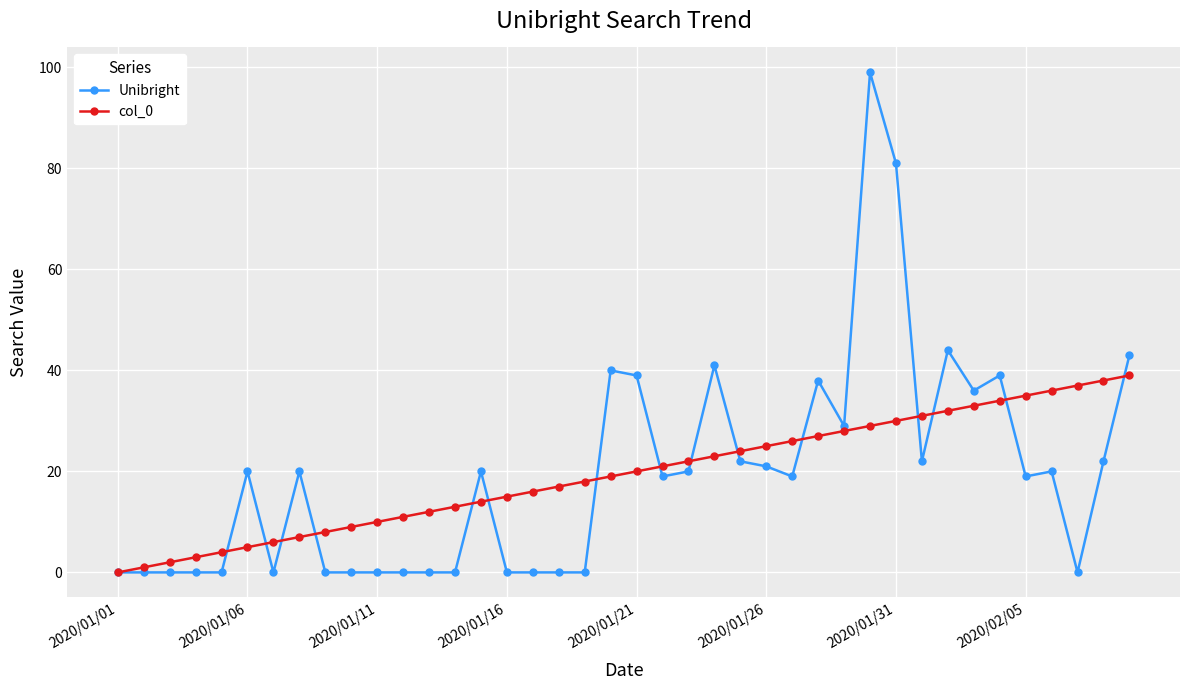

Reading left to right, list all the values displayed in this chart.

Unibright: 0	0	0	0	0	20	0	20	0	0	0	0	0	0	20	0	0	0	0	40	39	19	20	41	22	21	19	38	29	99	81	22	44	36	39	19	20	0	22	43
col_0: 0	1	2	3	4	5	6	7	8	9	10	11	12	13	14	15	16	17	18	19	20	21	22	23	24	25	26	27	28	29	30	31	32	33	34	35	36	37	38	39